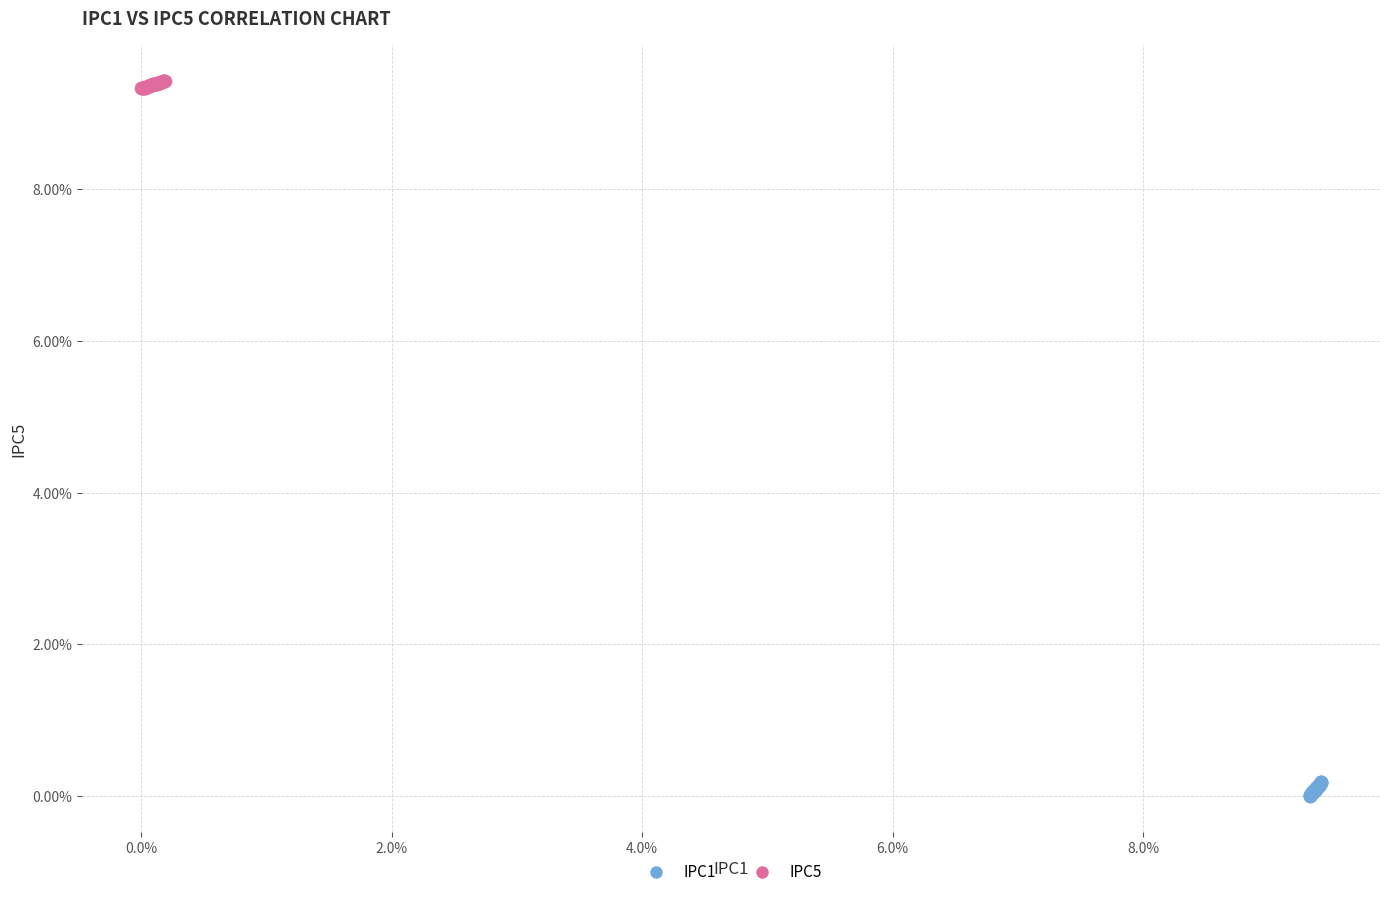

Which series reaches the maximum Y coordinate?

IPC5